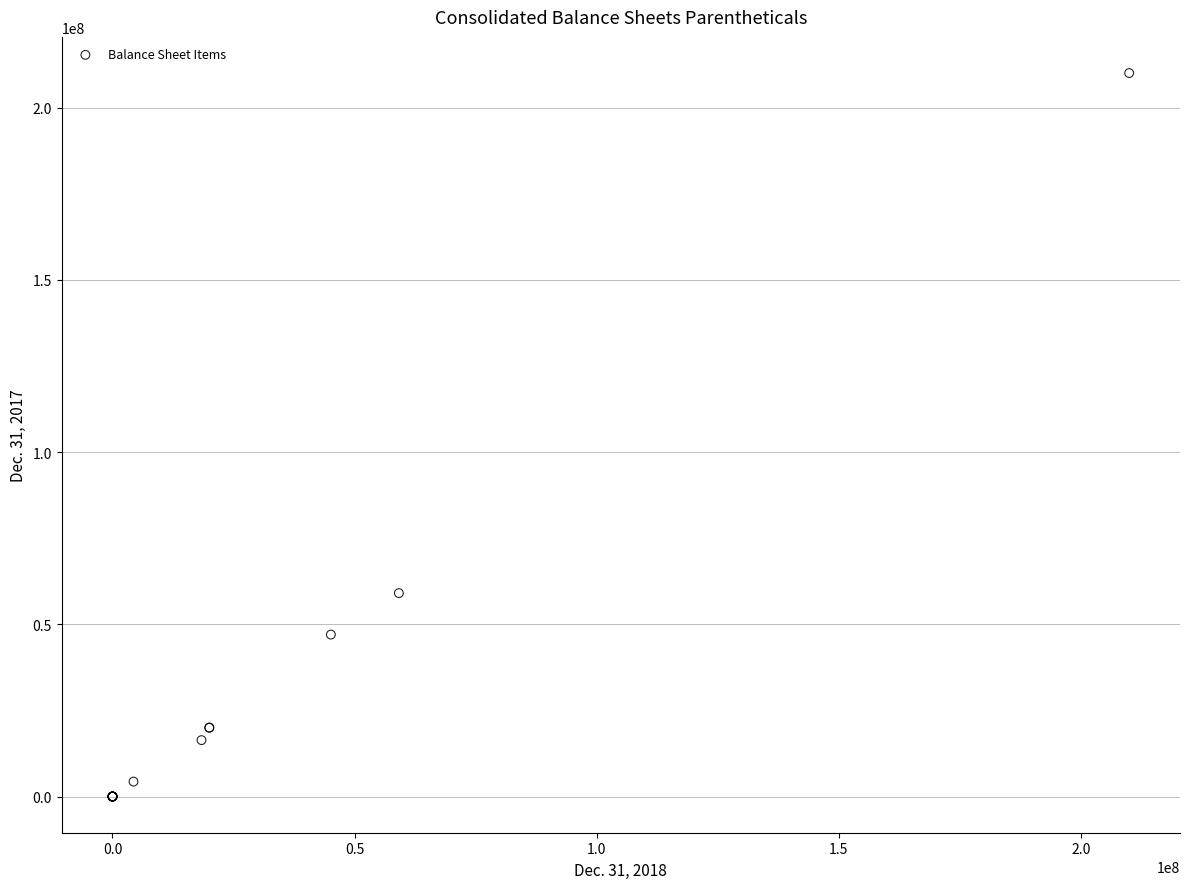

What Y value in the scatter plot is closest to 105000000?

59045762.0